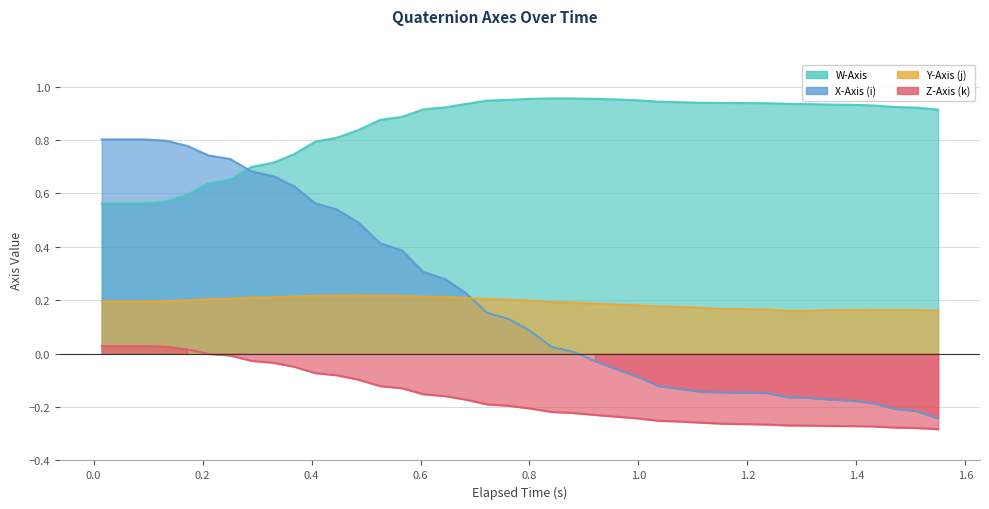

What is the greatest value displayed?

1.0